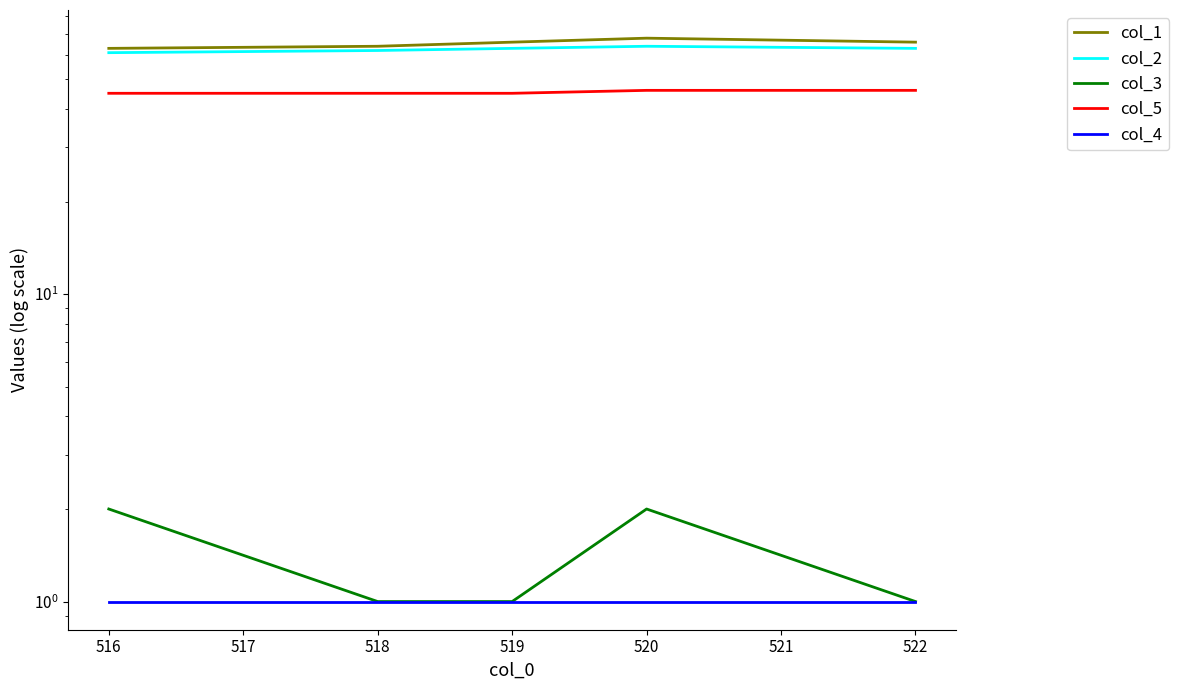

What is the average value of the col_3 series?

1